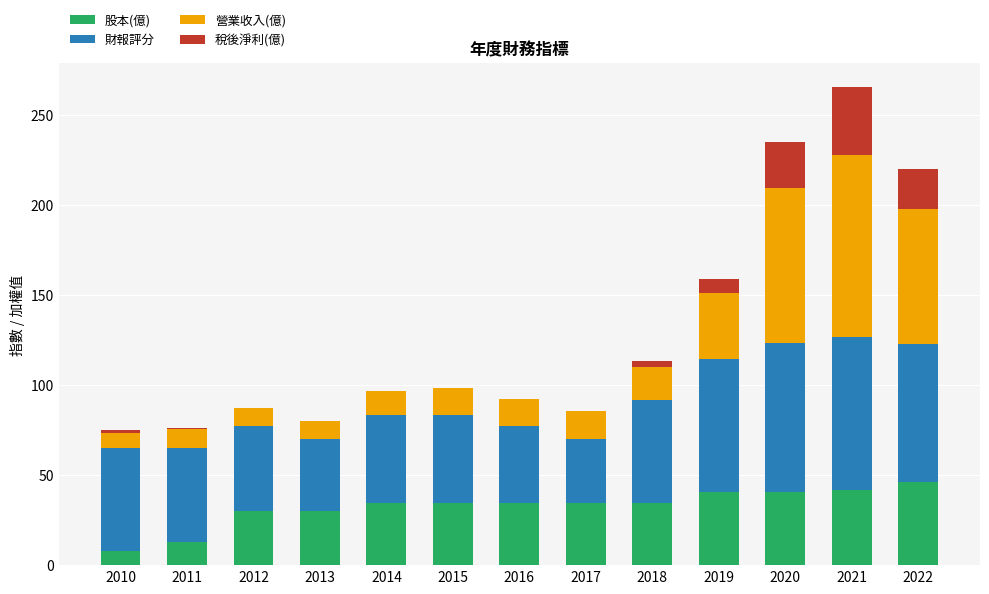

How many distinct data groups are displayed?

4